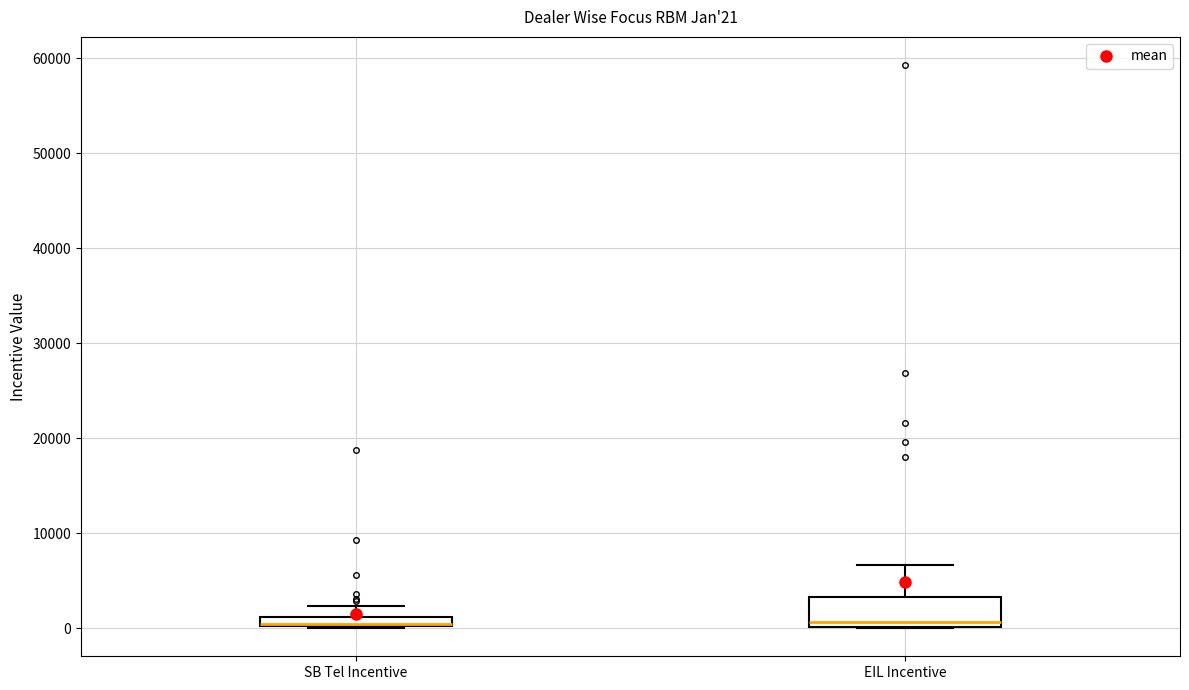

Comparing the boxes themselves (not the whiskers), which one is the tallest?

EIL Incentive